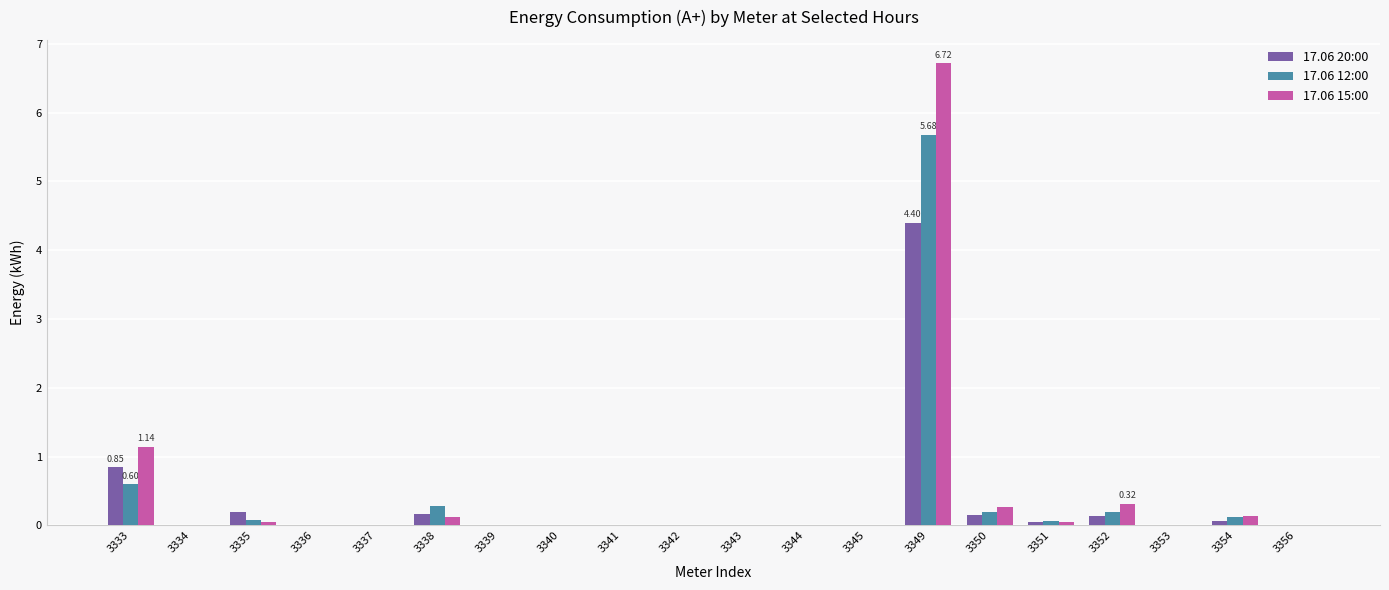

How many groups of bars are there?

20